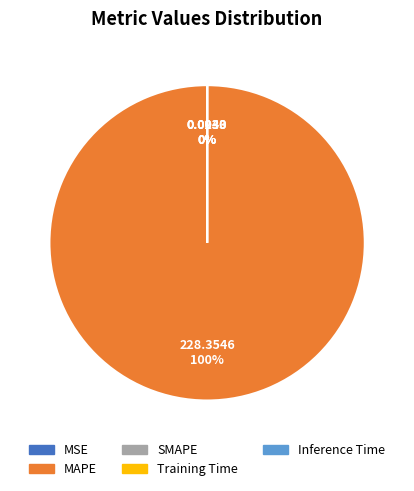

To the nearest percent, what is the average slice percentage?

25%